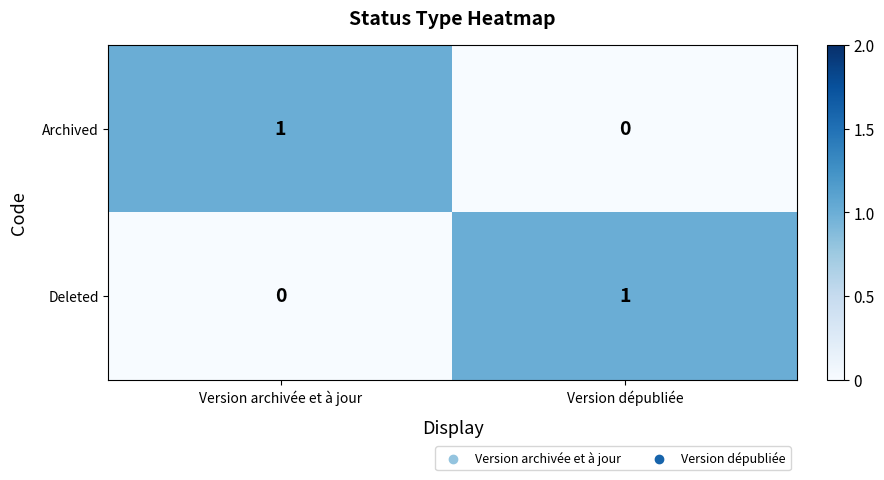

Reading left to right, transcribe all the data shown in this chart.

Archived: 1	0
Deleted: 0	1